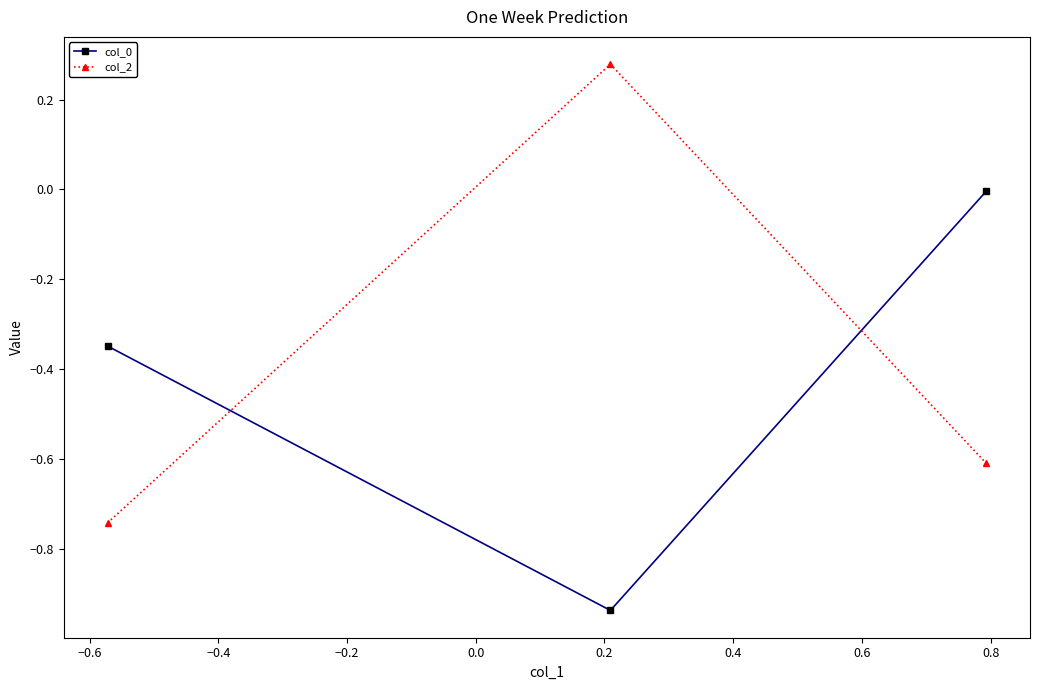

Which series has the largest total across all categories?

col_2